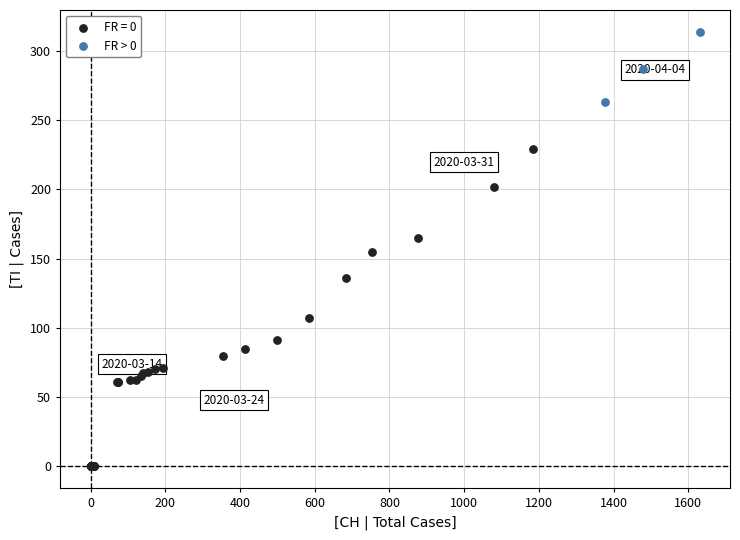

Which series reaches the maximum Y coordinate?

FR > 0